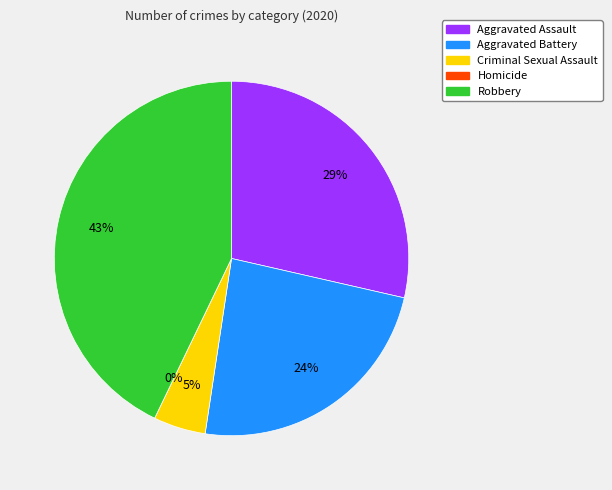

Rank the categories by value from highest to lowest.

Robbery, Aggravated Assault, Aggravated Battery, Criminal Sexual Assault, Homicide